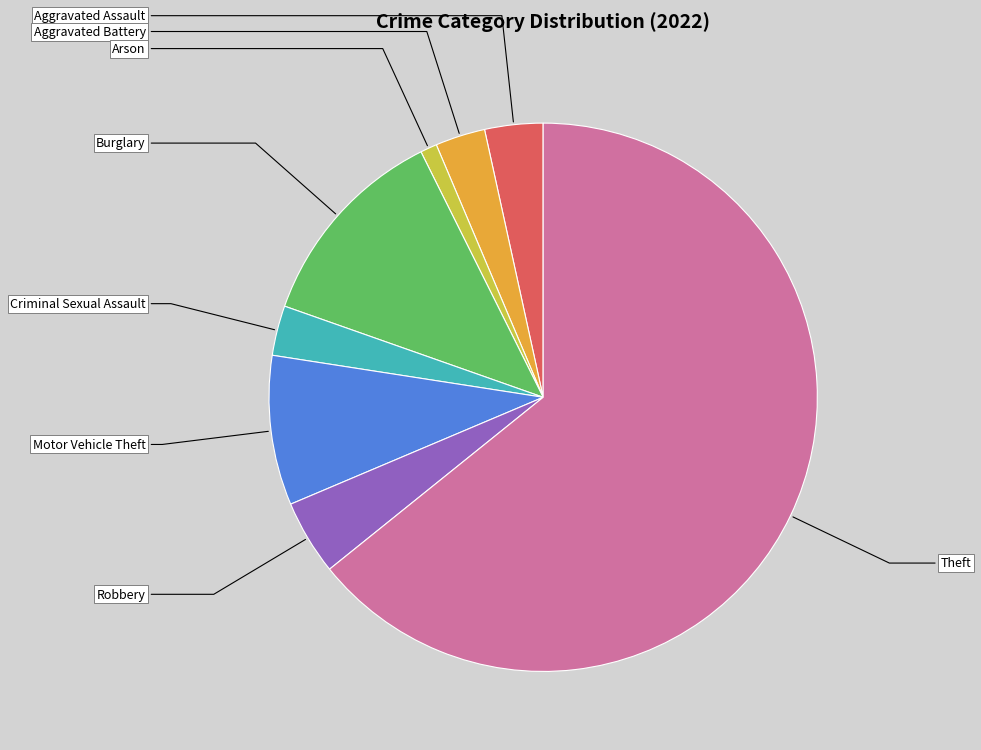

What is the change in value from Aggravated Battery to Robbery?

+3